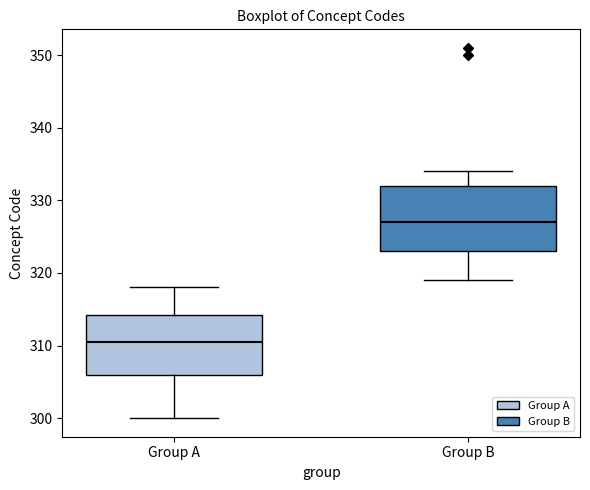

Reading left to right, read every box against the y-axis: the position of its median line, the range the box covers, and the ends of its whiskers. The values are not printed on the chart, so give them approximately, as read against the axis.

Group A: median 311, box 306 to 314, whiskers 300 to 318
Group B: median 327, box 323 to 332, whiskers 319 to 334